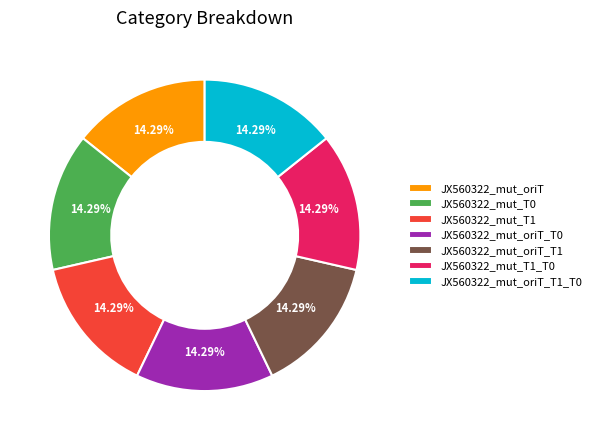

Does JX560322_mut_T1 account for over 50% of the chart?

No